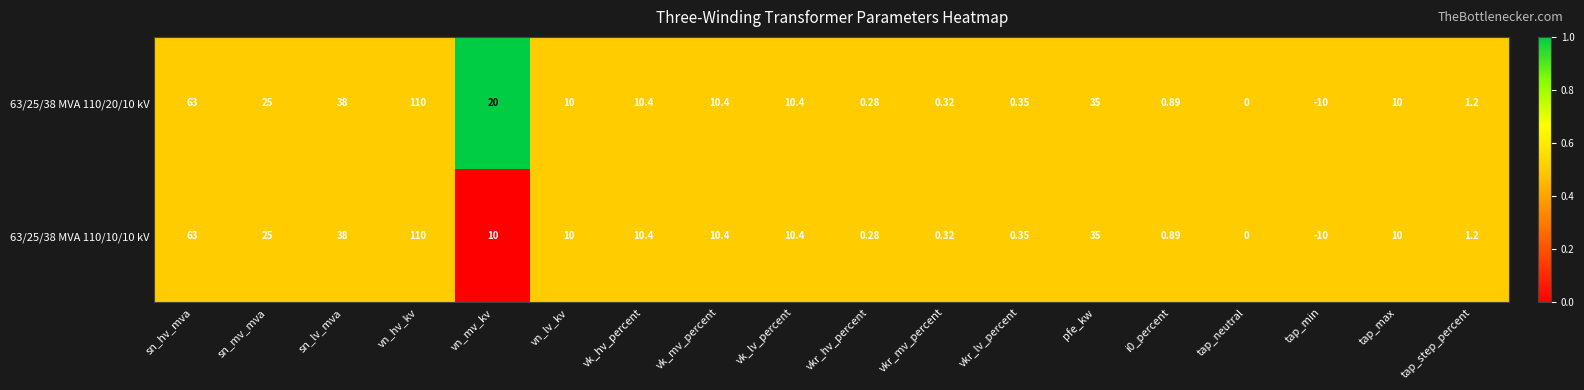

Where does the 63/25/38 MVA 110/20/10 kV series first go above 10?

sn_hv_mva